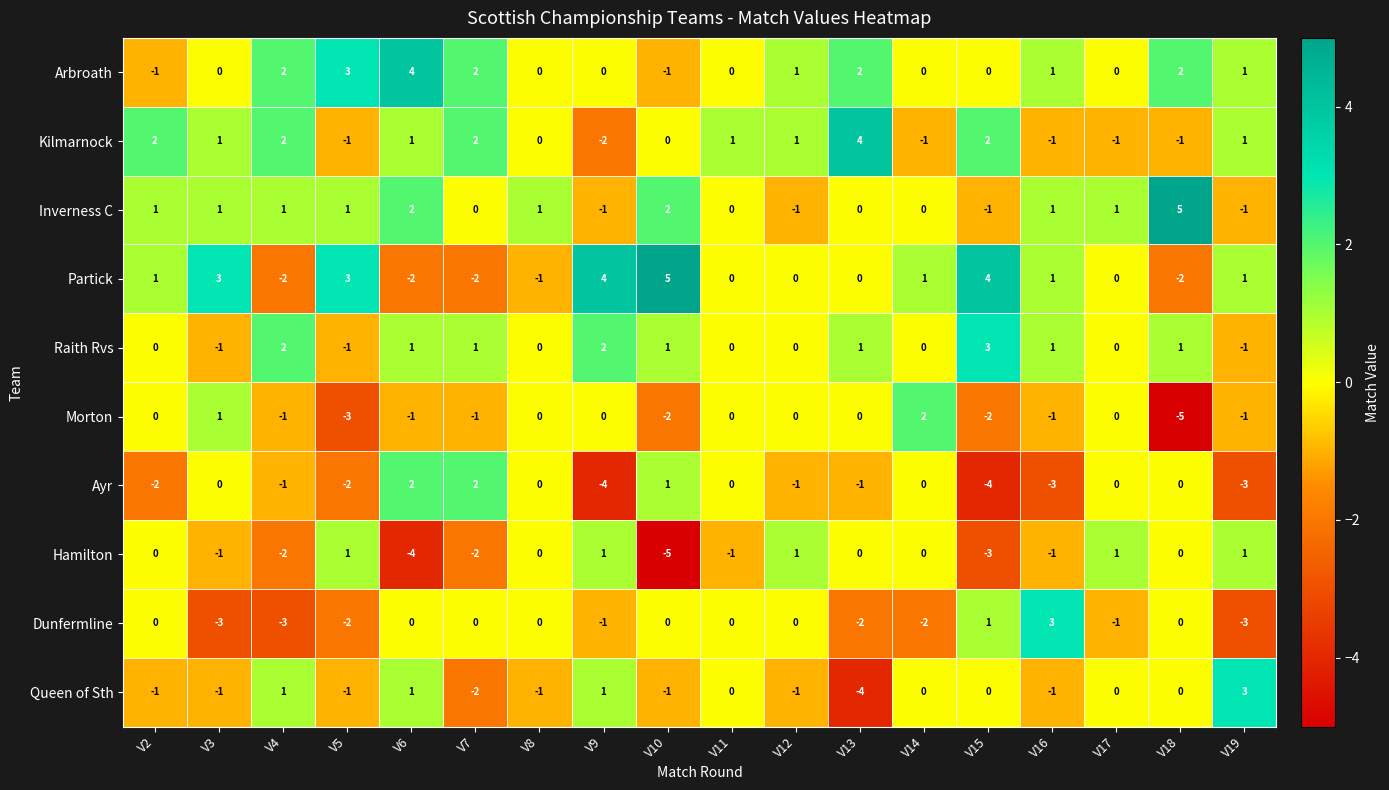

What is the spread (max minus min) of values at V10?

10